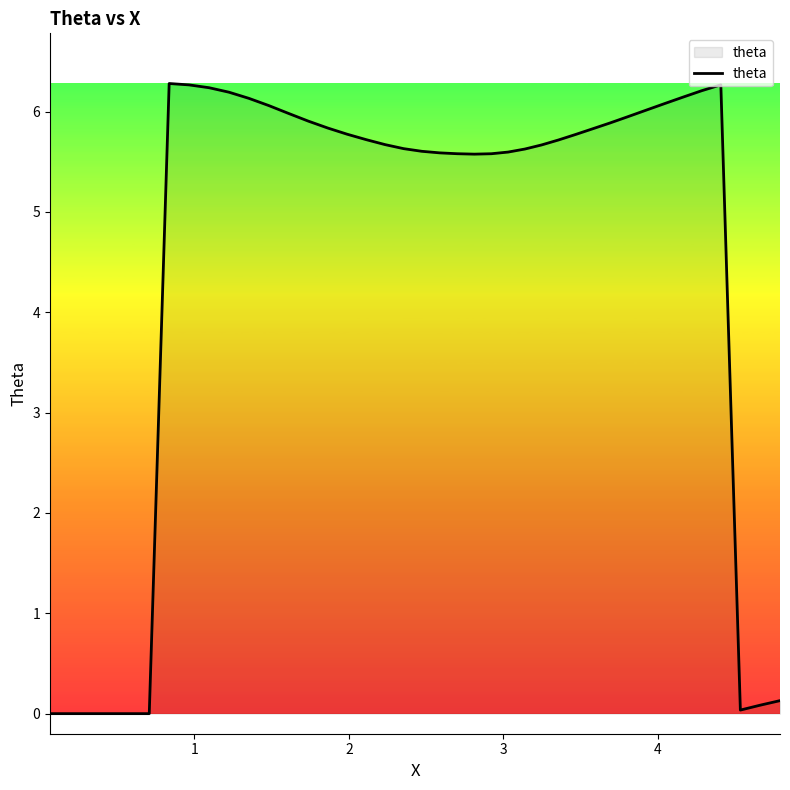

What is the difference between the maximum and minimum values?

6.3